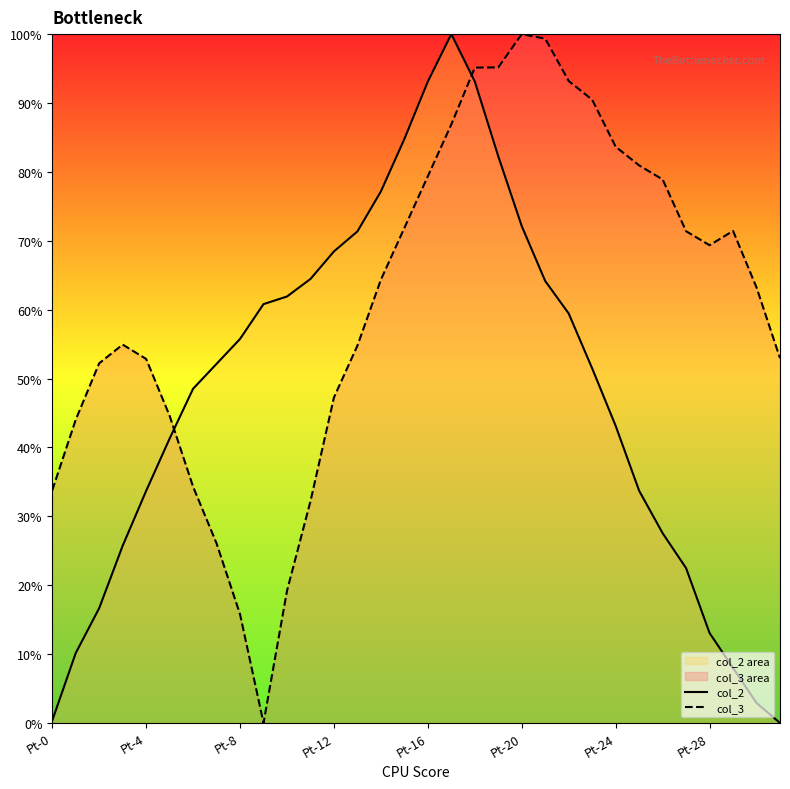

Reading left to right, extract all data points from this chart.

col_2: 0.3	10.1	16.7	25.7	33.7	41.3	48.5	52.1	55.7	60.8	61.9	64.5	68.5	71.4	77.2	84.8	93.1	100.0	93.1	82.3	72.1	64.2	59.4	51.5	43.1	33.7	27.6	22.5	13.1	8.0	2.9	0.0
col_3: 33.8	44.0	52.2	54.9	52.8	44.6	34.3	26.1	15.8	0.0	19.2	32.2	47.3	54.8	64.4	71.9	79.4	86.9	95.1	95.2	100.0	99.3	93.2	90.5	83.6	80.9	78.9	71.4	69.4	71.4	63.2	53.0